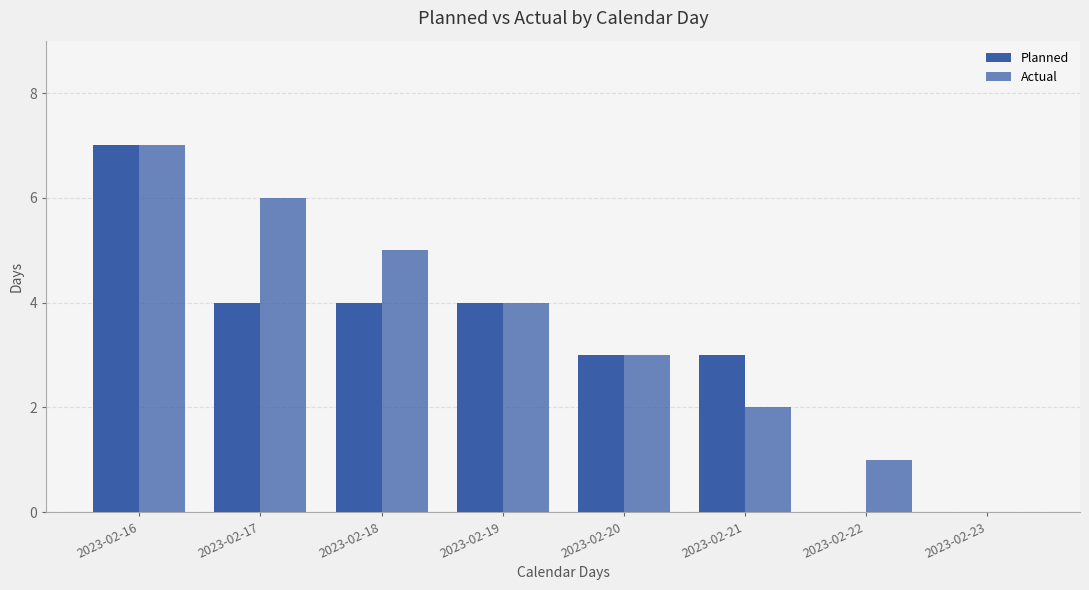

How many data points does each series have?

8